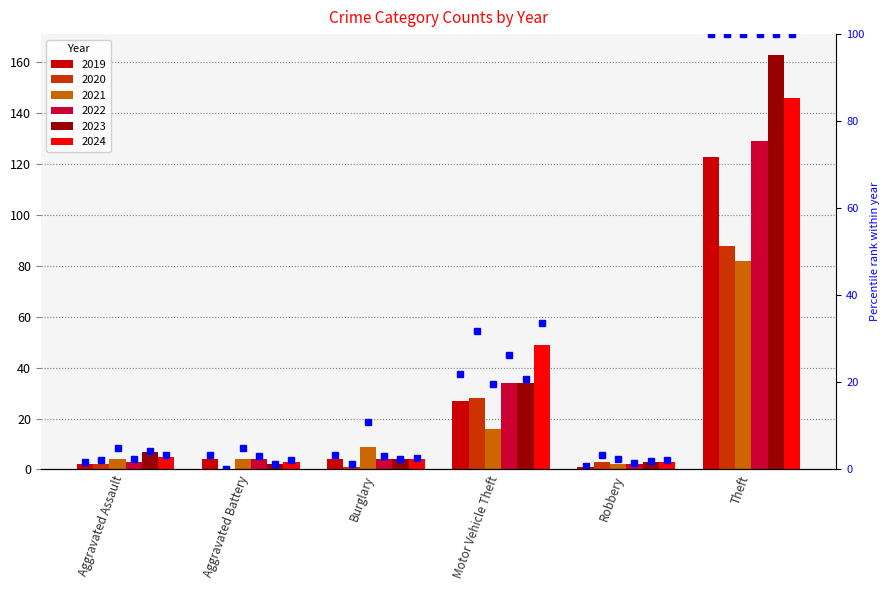

Which has a higher value, Motor Vehicle Theft or Robbery?

Motor Vehicle Theft